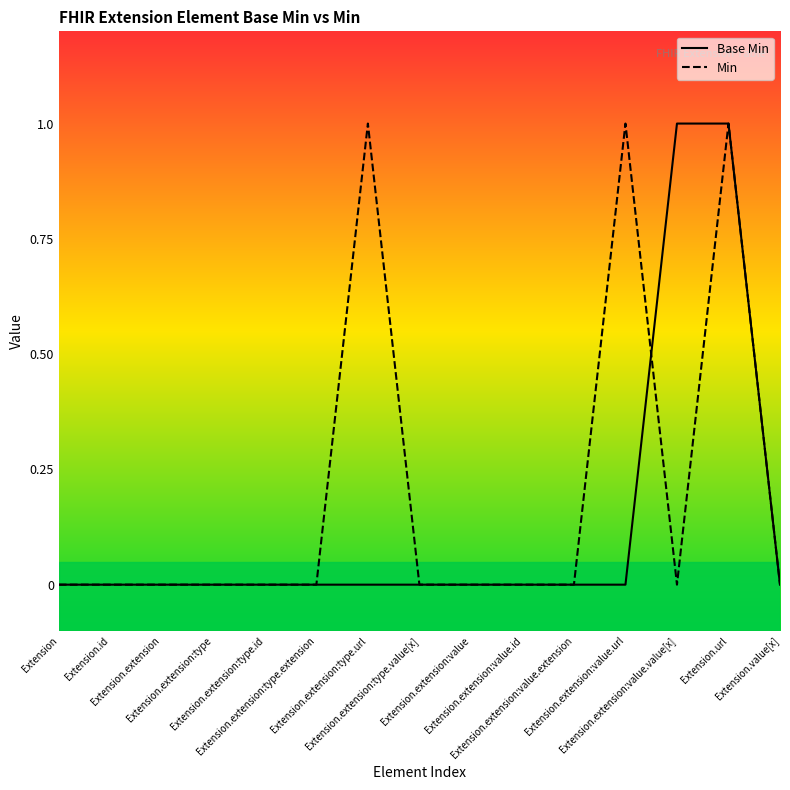

The value of Base Min at Extension.extension is 0. True or false?

True